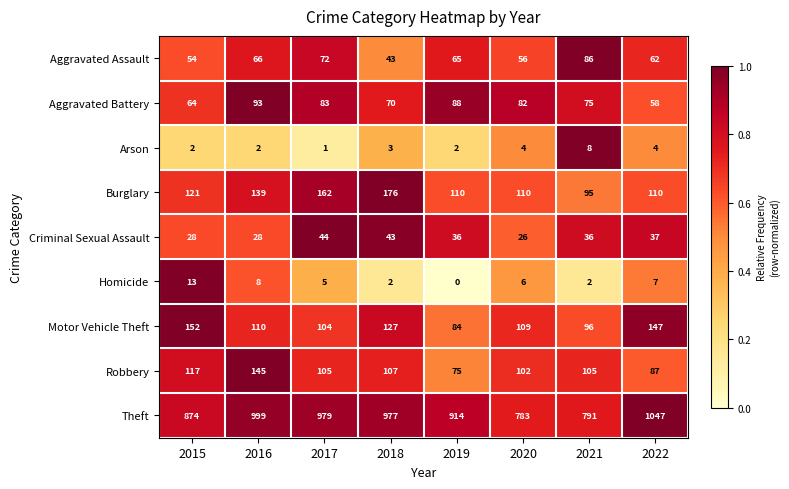

List the series in order of their peak value, lowest first.

Arson, Homicide, Criminal Sexual Assault, Aggravated Assault, Aggravated Battery, Robbery, Motor Vehicle Theft, Burglary, Theft